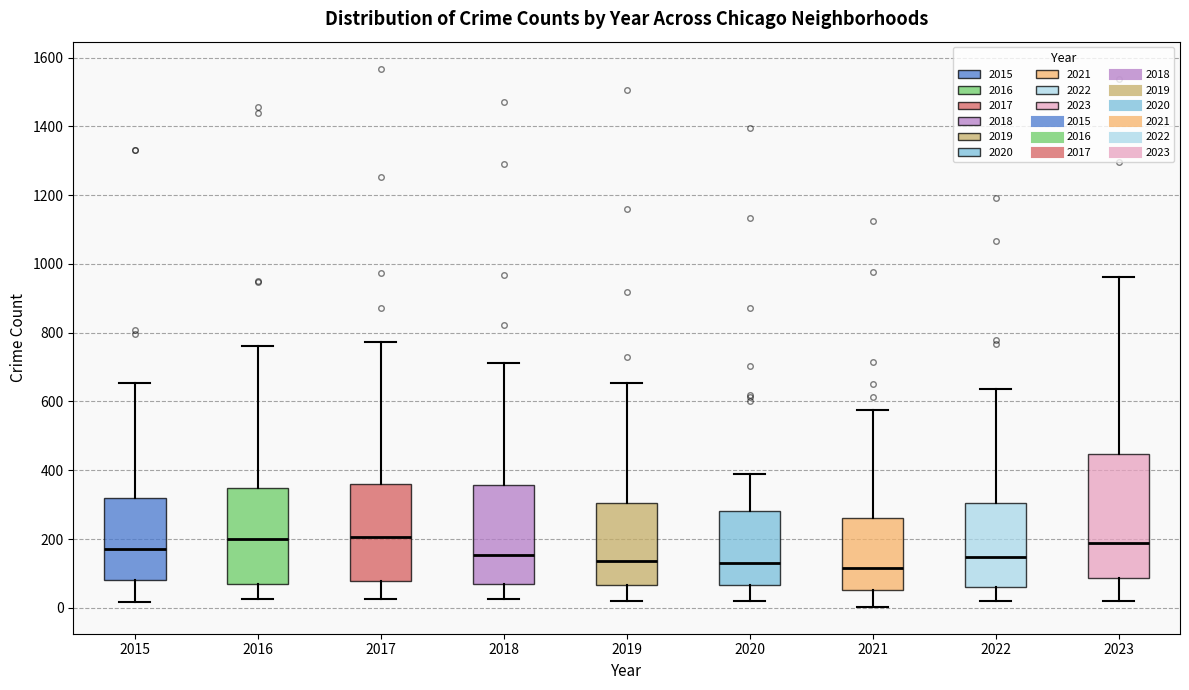

Reading left to right, read every box against the y-axis: the position of its median line, the range the box covers, and the ends of its whiskers. The values are not printed on the chart, so give them approximately, as read against the axis.

2015: median 180, box 80 to 320, whiskers 20 to 660
2016: median 200, box 80 to 340, whiskers 20 to 760
2017: median 200, box 80 to 360, whiskers 20 to 780
2018: median 160, box 80 to 360, whiskers 20 to 720
2019: median 140, box 60 to 300, whiskers 20 to 660
2020: median 120, box 60 to 280, whiskers 20 to 380
2021: median 120, box 60 to 260, whiskers 0 to 580
2022: median 140, box 60 to 300, whiskers 20 to 640
2023: median 180, box 80 to 440, whiskers 20 to 960